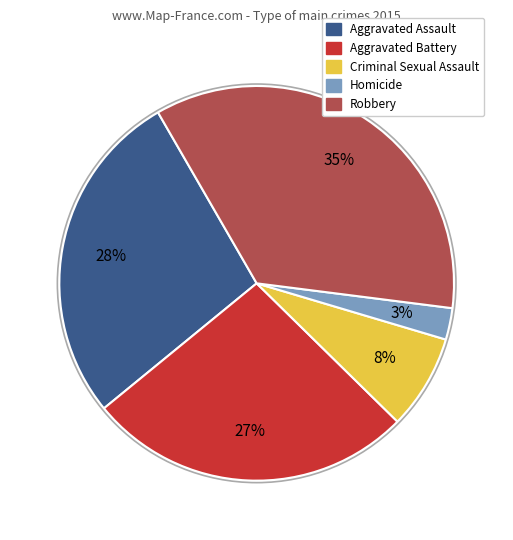

Between Homicide and Robbery, which is larger?

Robbery